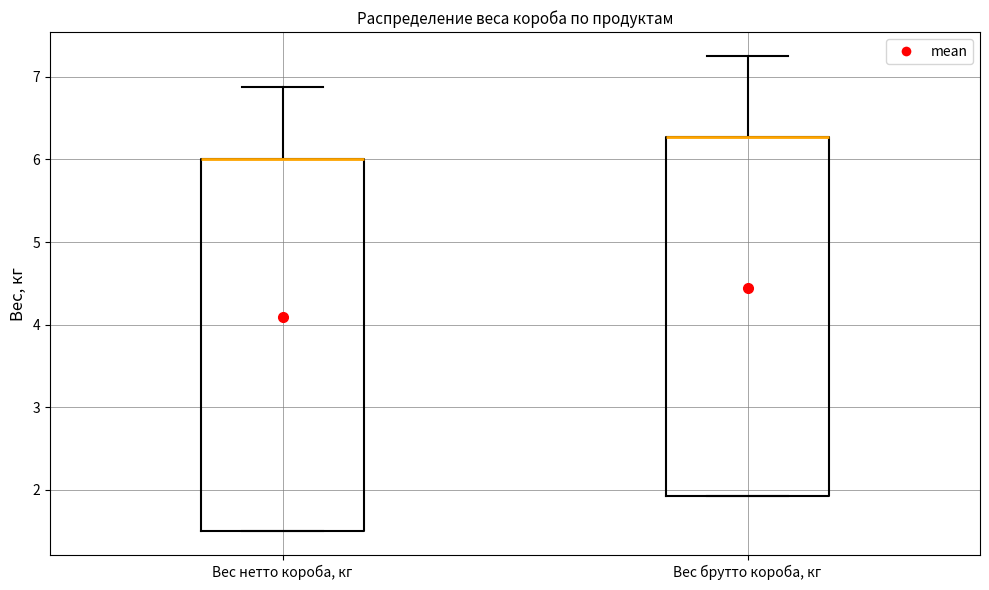

Reading left to right, read every box against the y-axis: the position of its median line, the range the box covers, and the ends of its whiskers. The values are not printed on the chart, so give them approximately, as read against the axis.

Вес нетто короба, кг: median 6.0 (drawn on the box's upper edge), box 1.5 to 6.0, whiskers 1.5 to 6.9
Вес брутто короба, кг: median 6.3 (drawn on the box's upper edge), box 1.9 to 6.3, whiskers 1.9 to 7.3